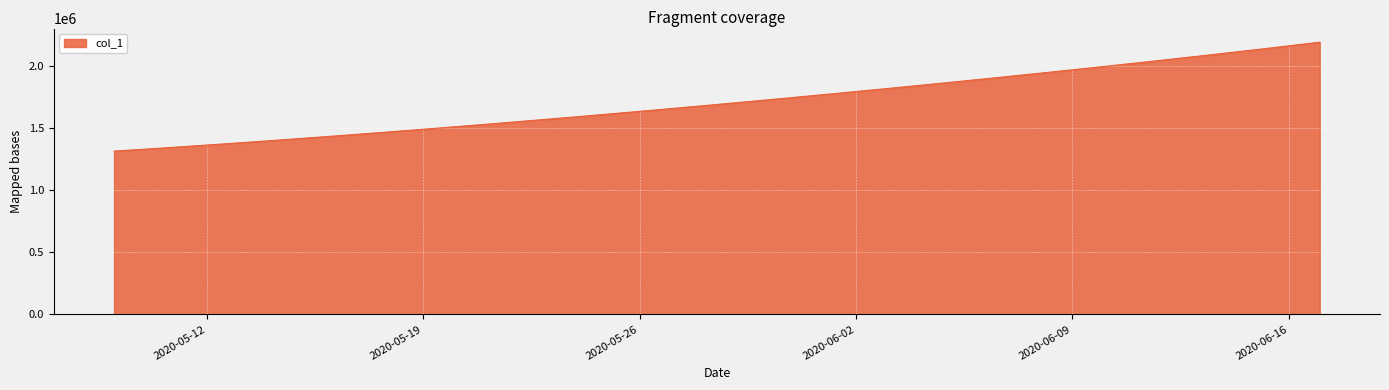

How many values are below 1701853?

20